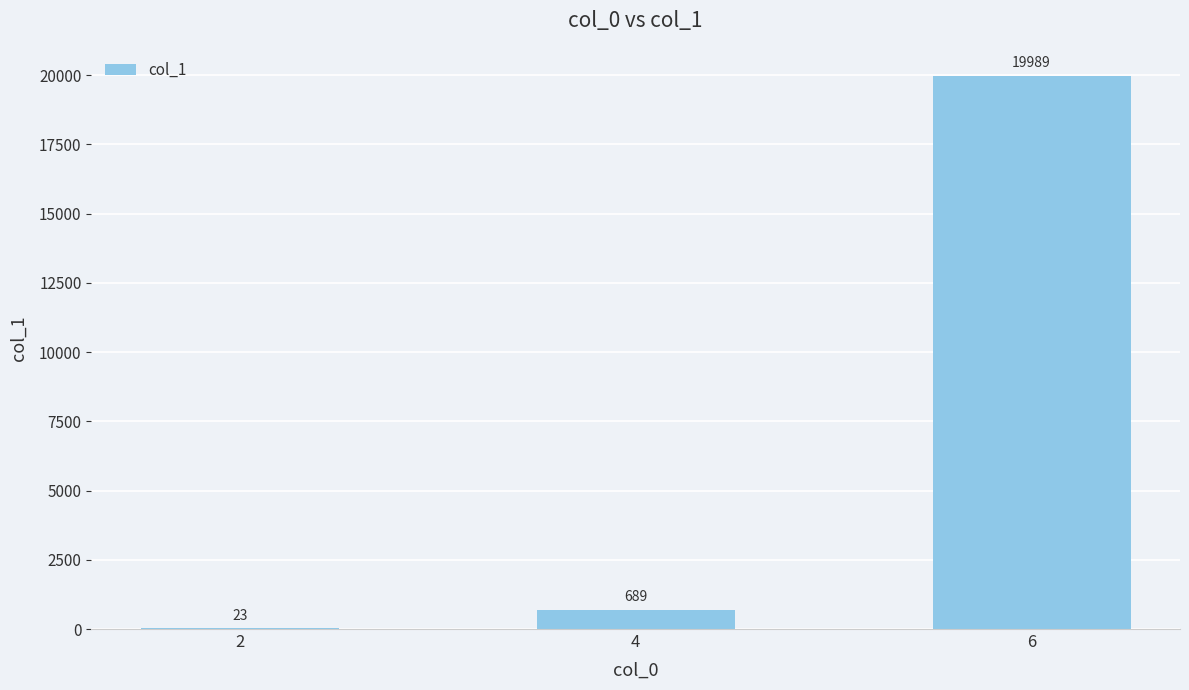

What is the sum of the values at 4 and 2?

712